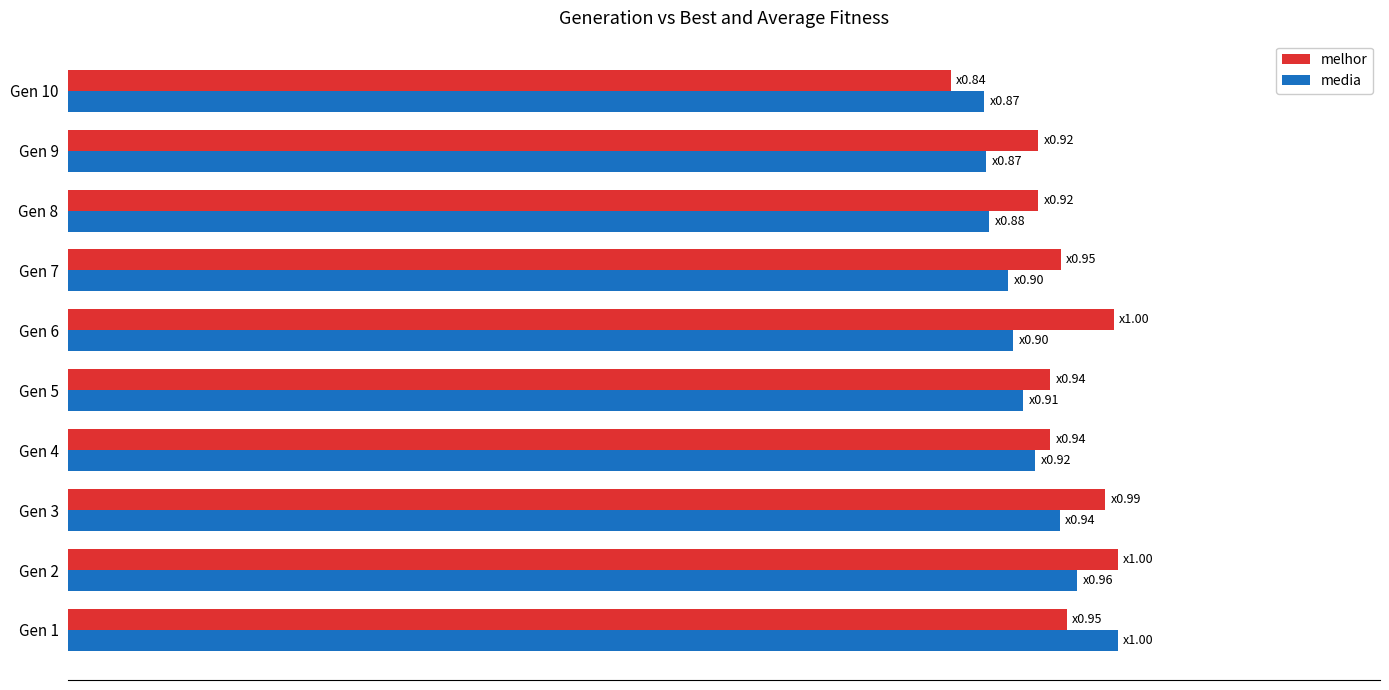

What is the average value of the melhor series?

0.9